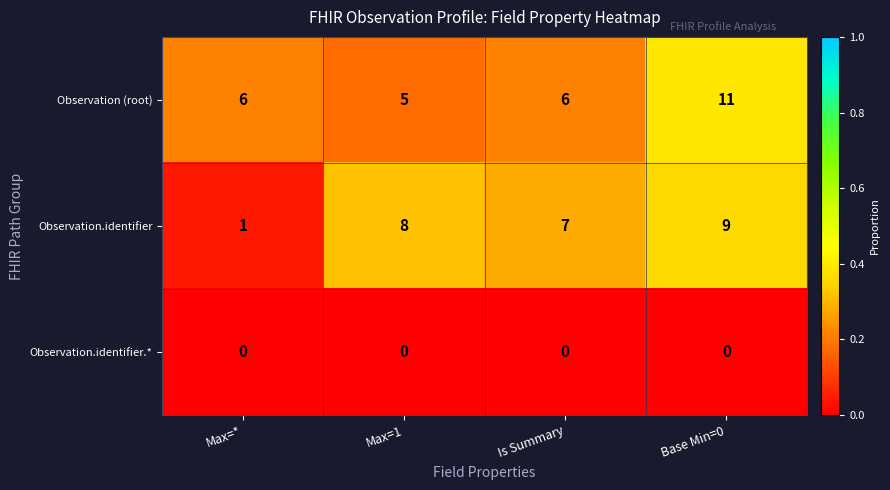

List the series in order of their peak value, highest first.

Observation (root), Observation.identifier, Observation.identifier.*